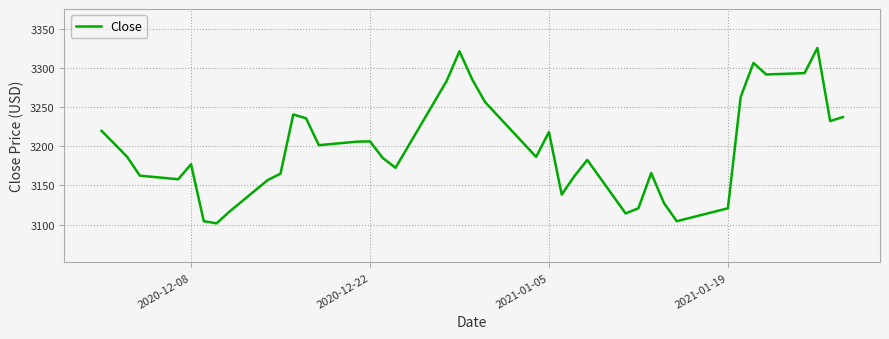

Is this an area chart (filled region under the line)?

No